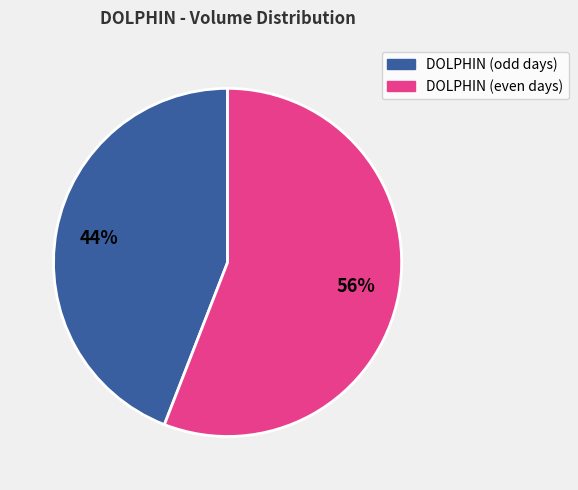

Is there any slice that represents more than half of the pie?

Yes